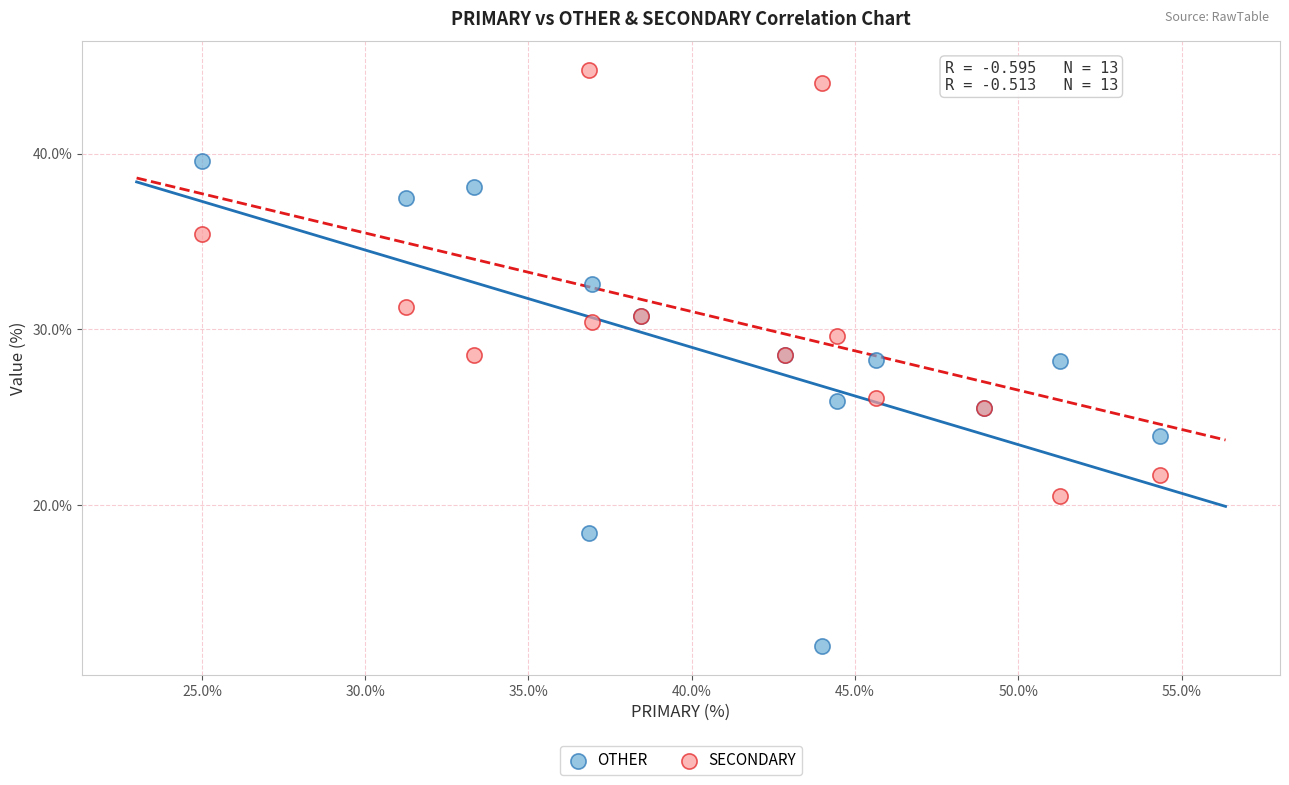

What is the X range (max minus min) for the scatter plot?

29.3